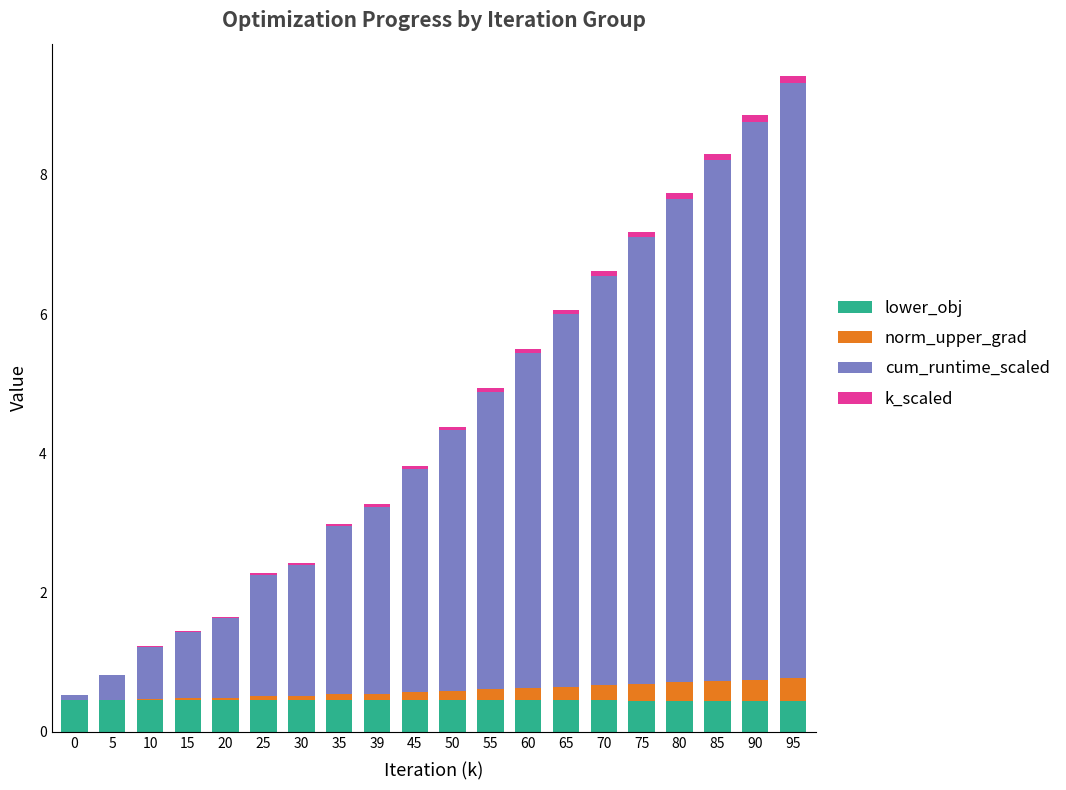

Are the bars grouped side by side (vs. stacked)?

No